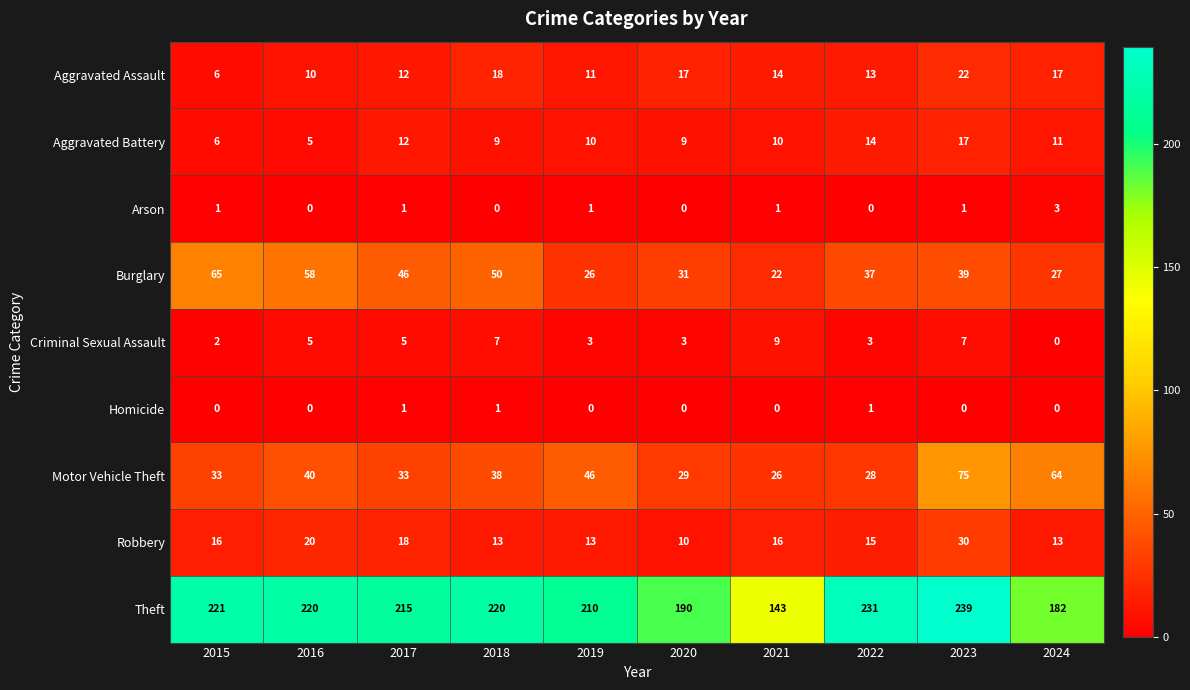

Which series has the largest range (max minus min)?

Theft